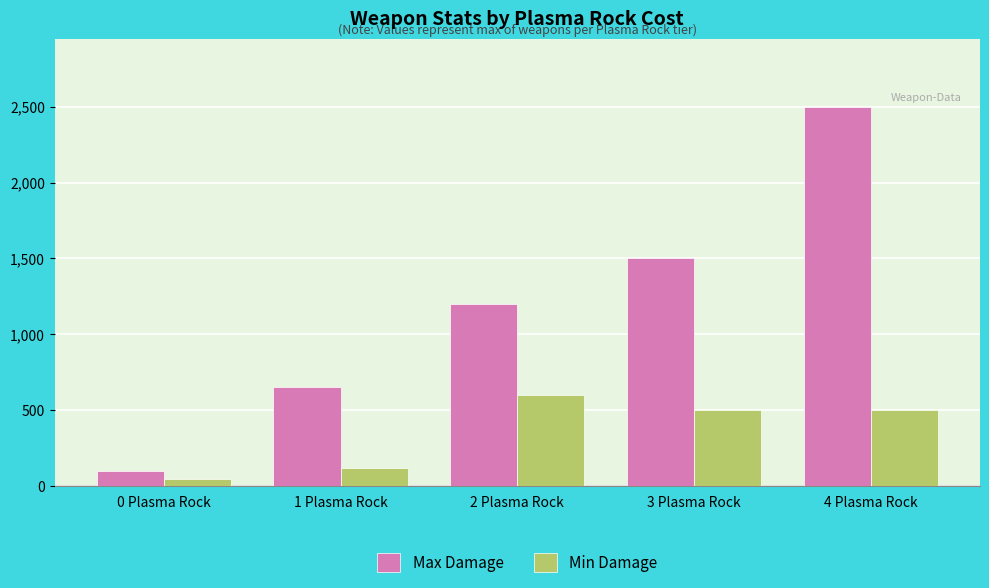

Is it true that Max Damage equals 1990 at 3 Plasma Rock?

False